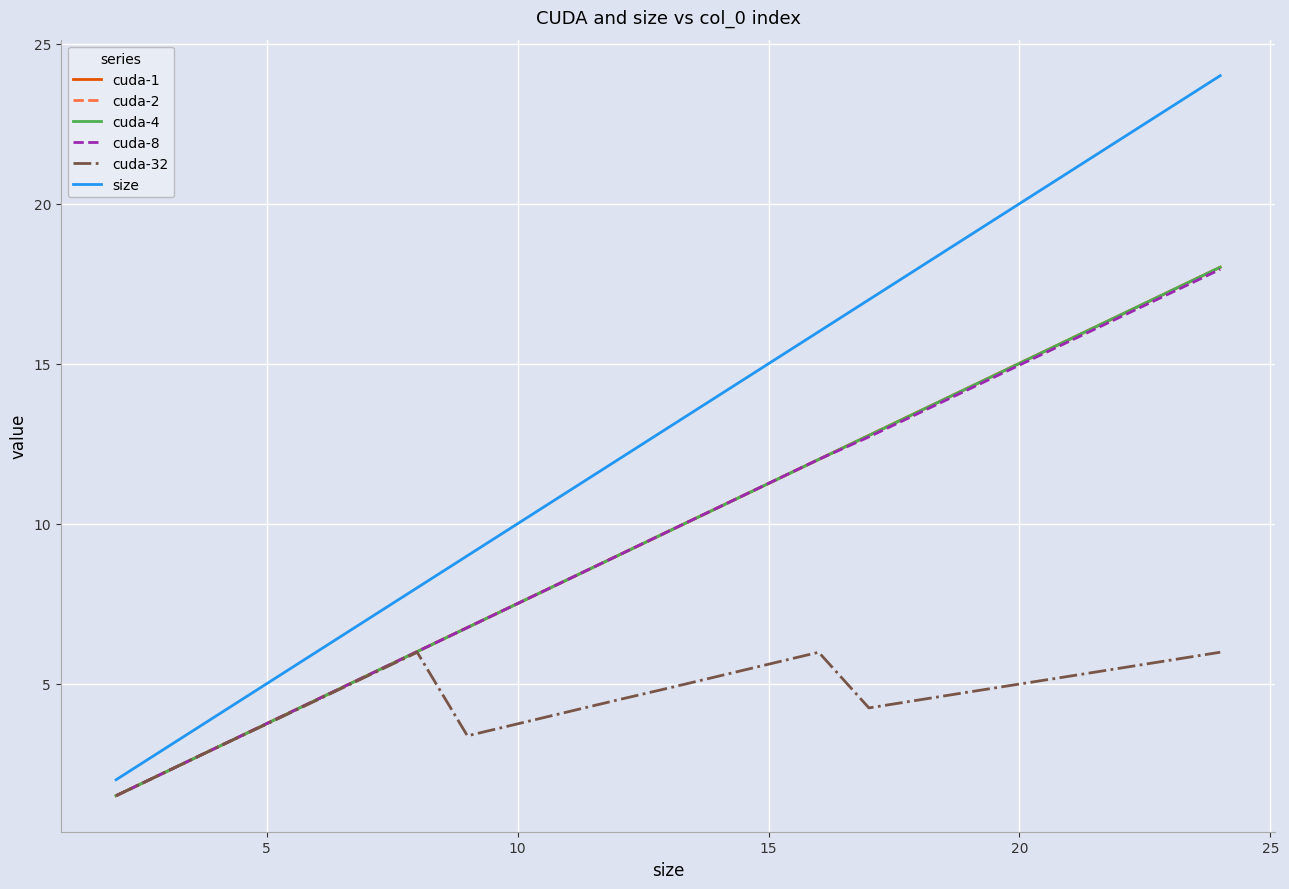

What is the average value of the size series?

12.1